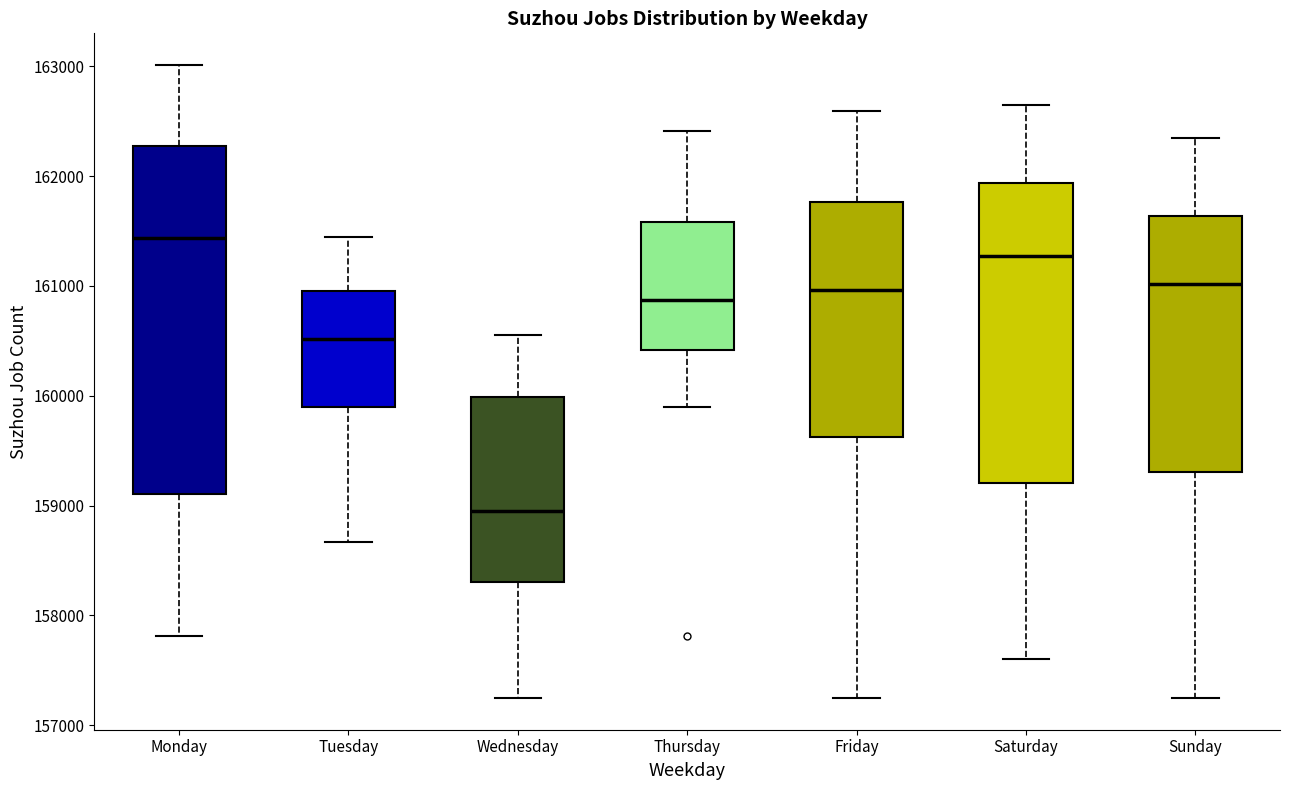

Where does the upper whisker of the box for Wednesday end on the y-axis? The values are not printed on the chart, so give them approximately, as read against the axis.

160600